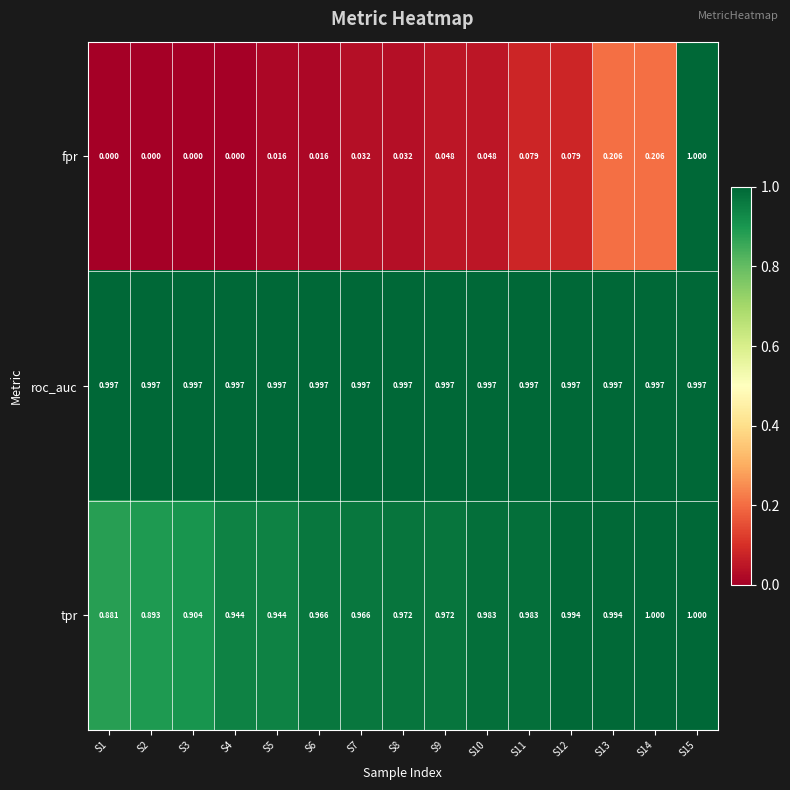

At S9, list the series in order from smallest to largest.

fpr, tpr, roc_auc